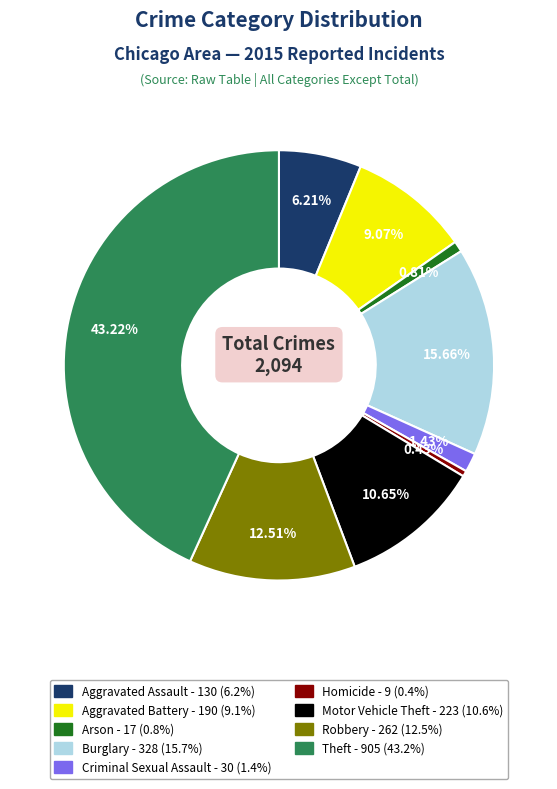

What is the largest slice in the pie chart?

Theft